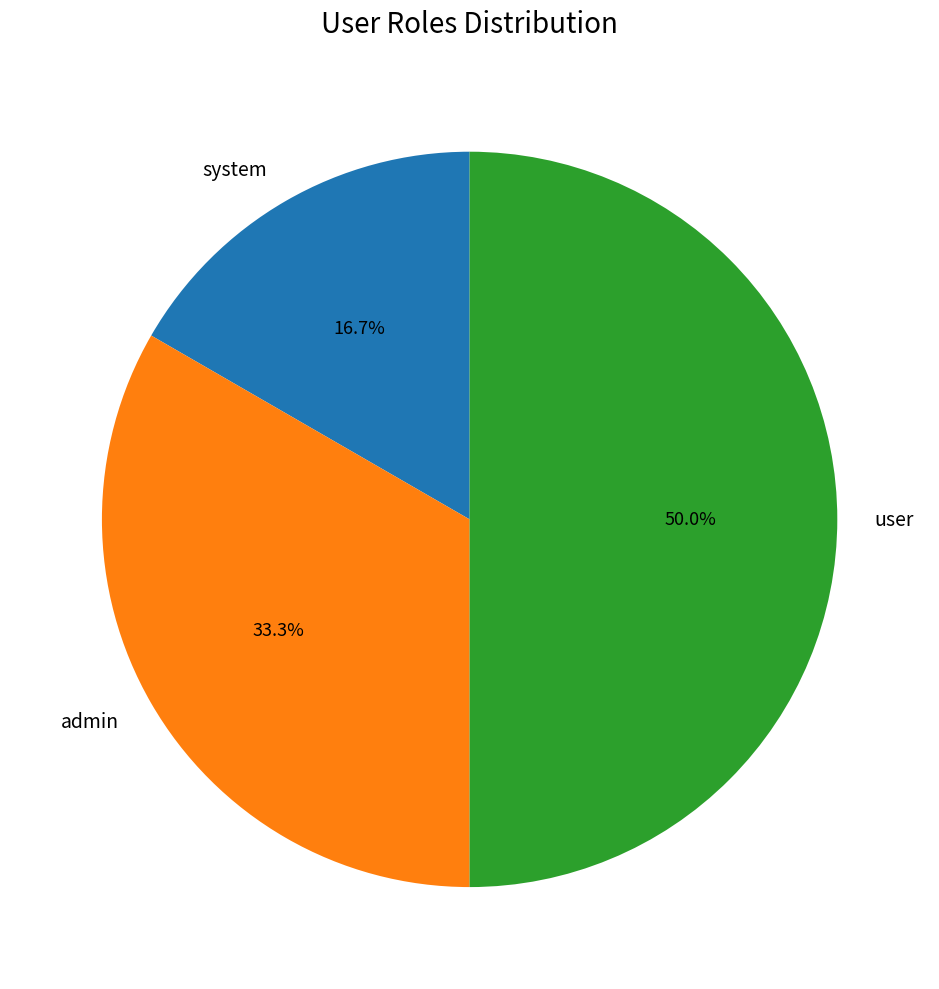

Is it true that admin is 20% of the pie?

False